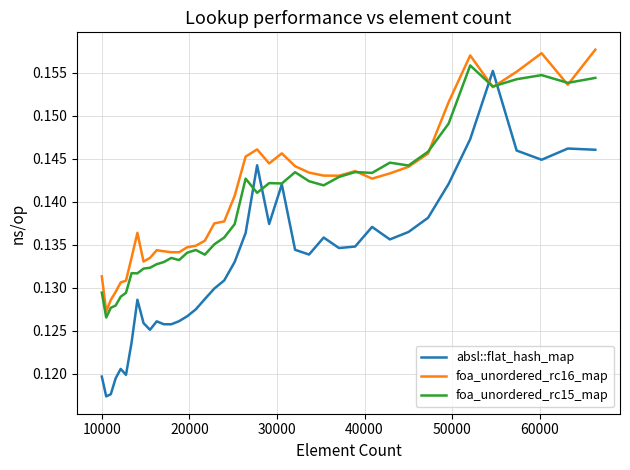

True or false: absl::flat_hash_map and foa_unordered_rc16_map intersect in this chart.

True